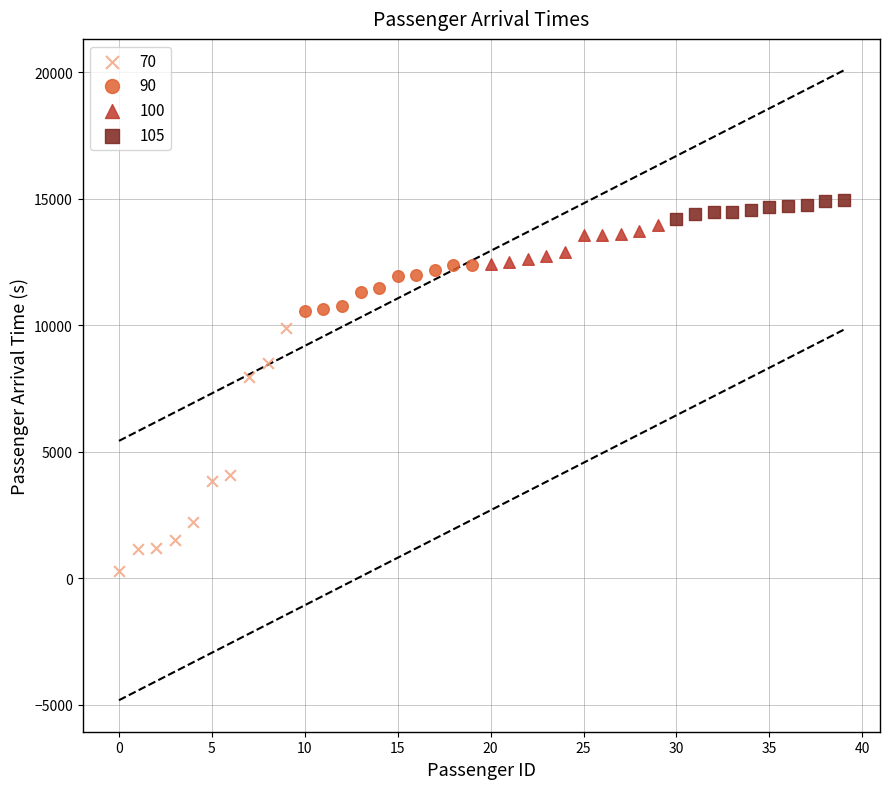

Which series has the widest spread of Y values?

70